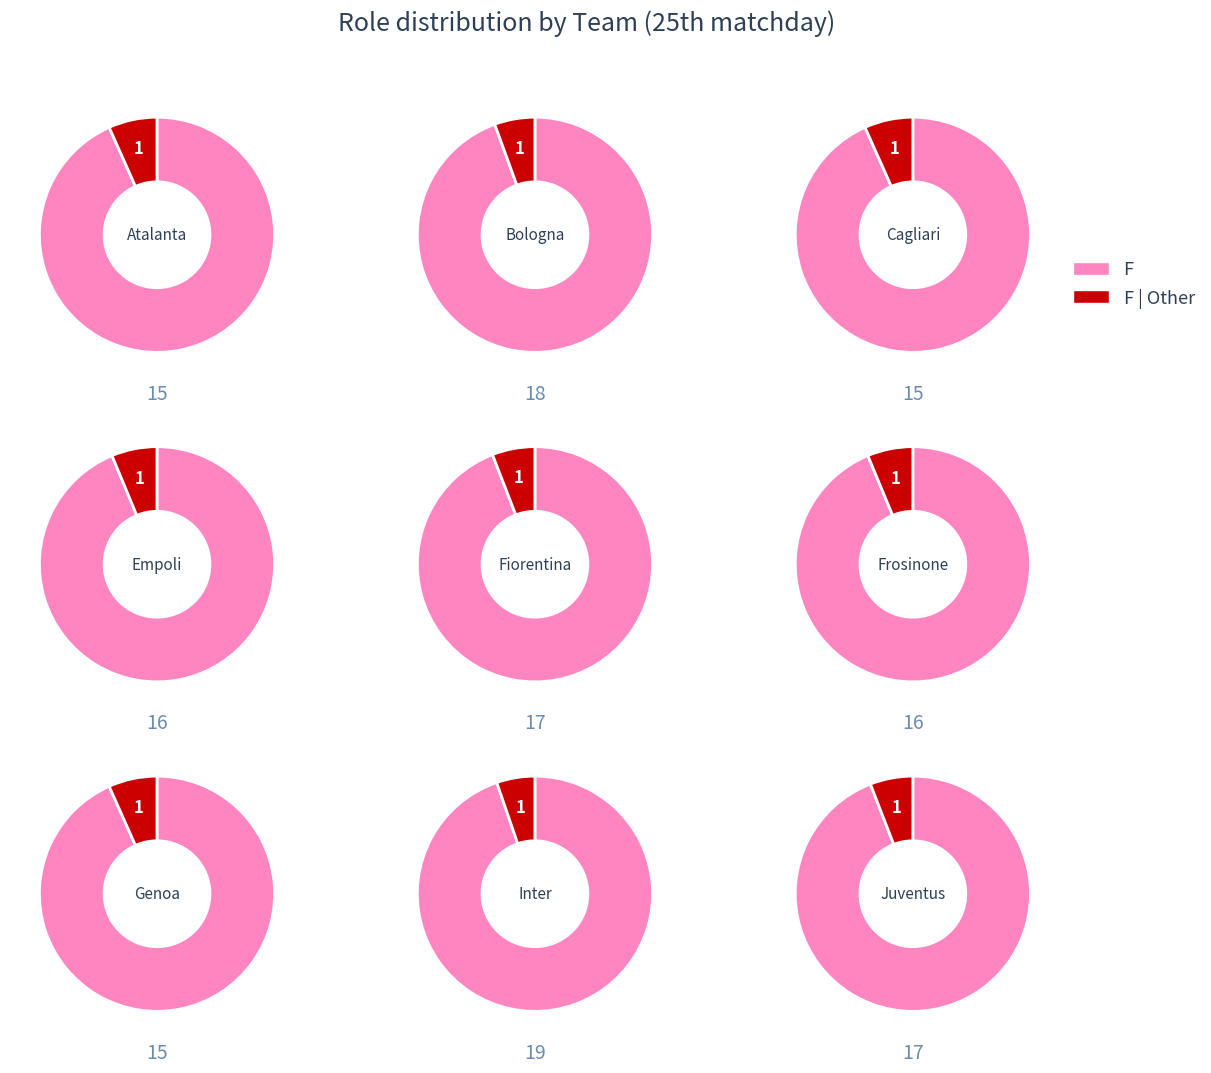

Which series has the largest range (max minus min)?

F